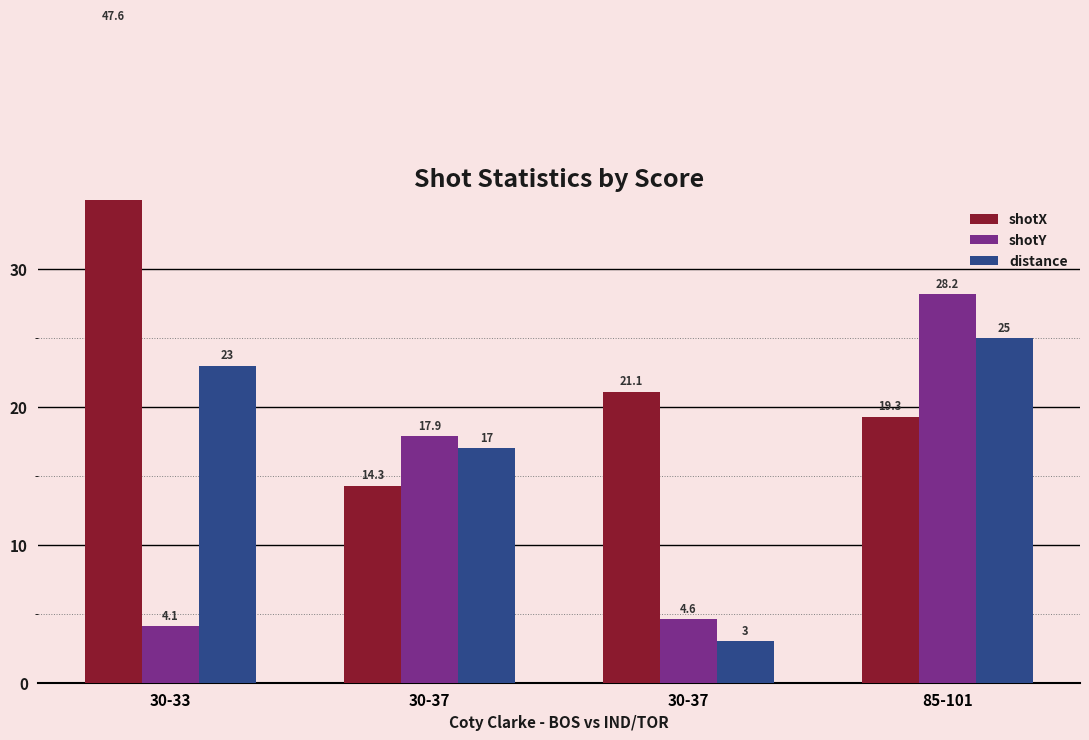

What is the minimum value for shotY?

4.1